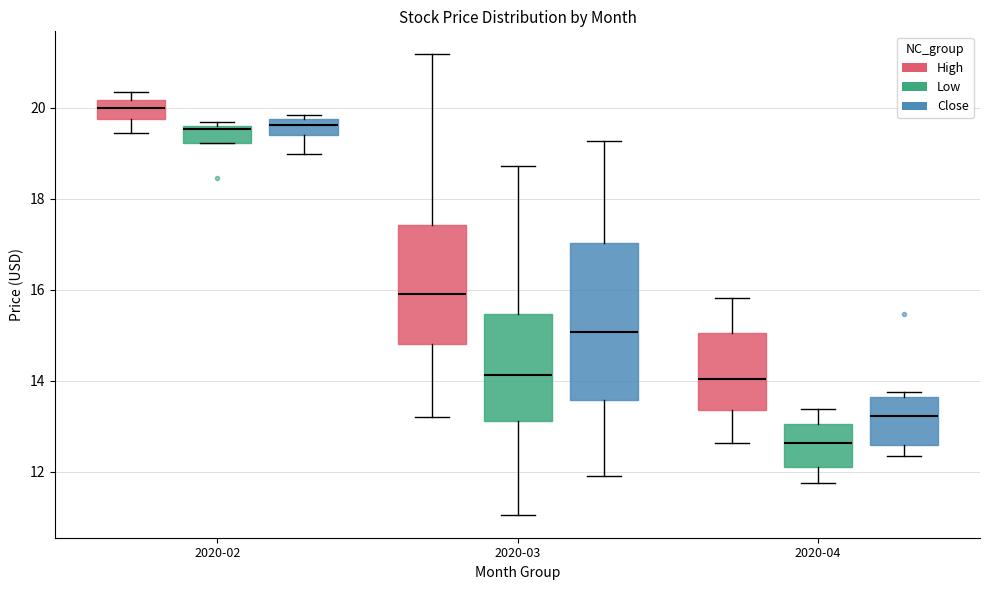

Which box is the tallest, from its lower edge to its upper edge?

2020-03 (Close)